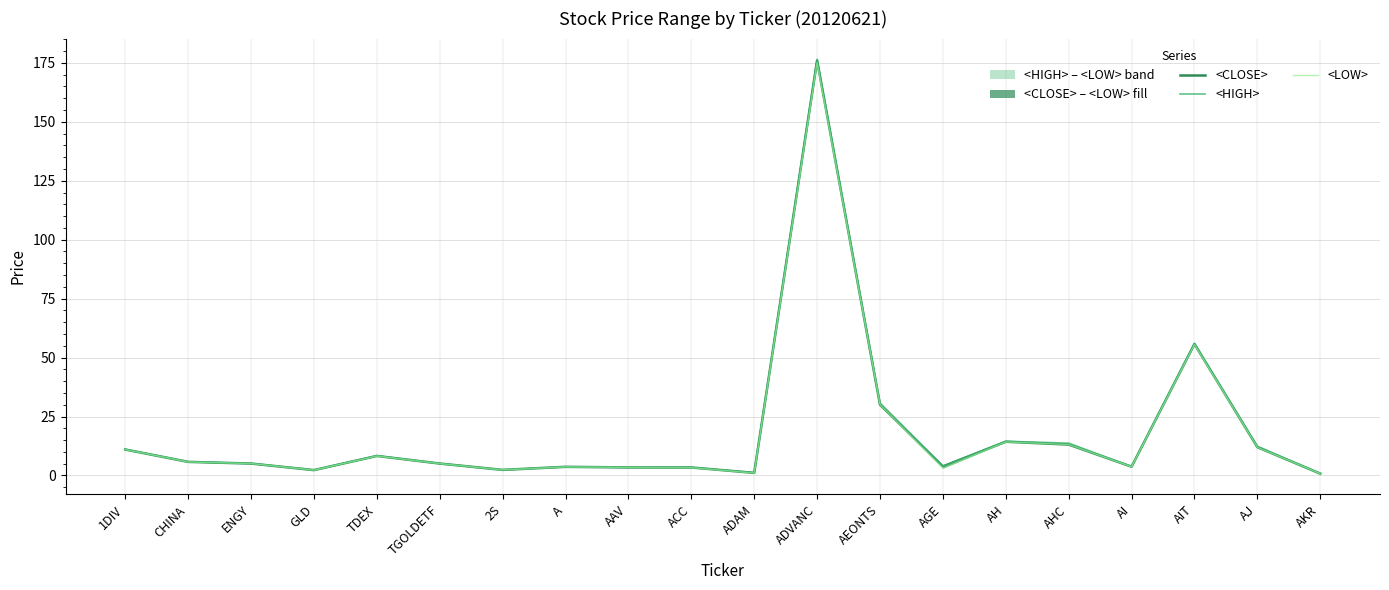

List the series in order of their peak value, lowest first.

<LOW>, <CLOSE>, <HIGH>